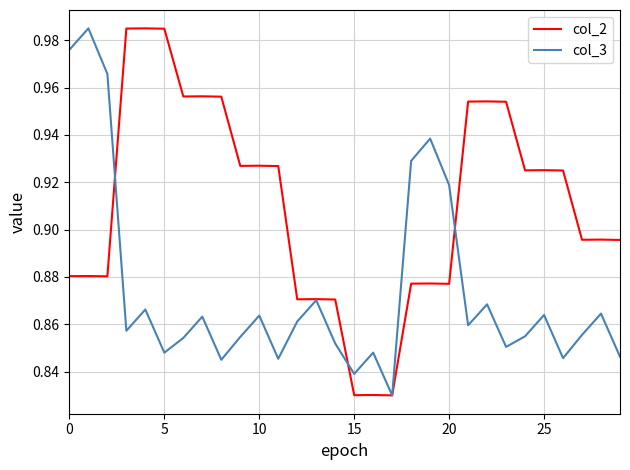

True or false: col_3 and col_2 cross at least once.

True